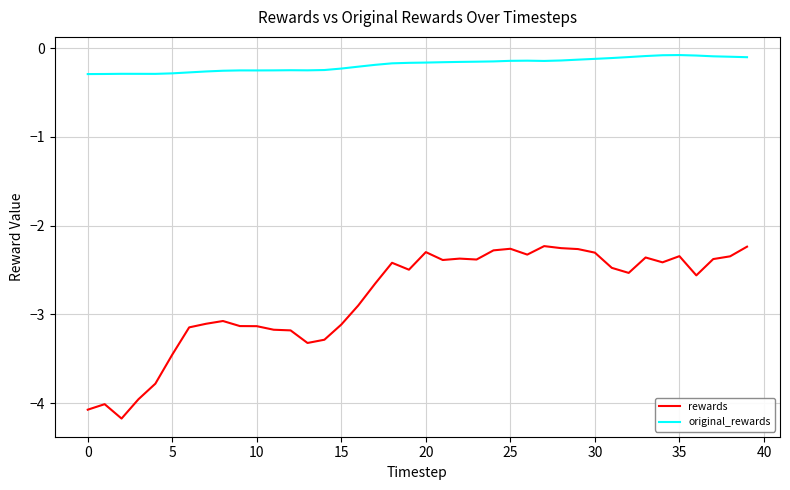

What is the sum of all original_rewards values?

-7.4